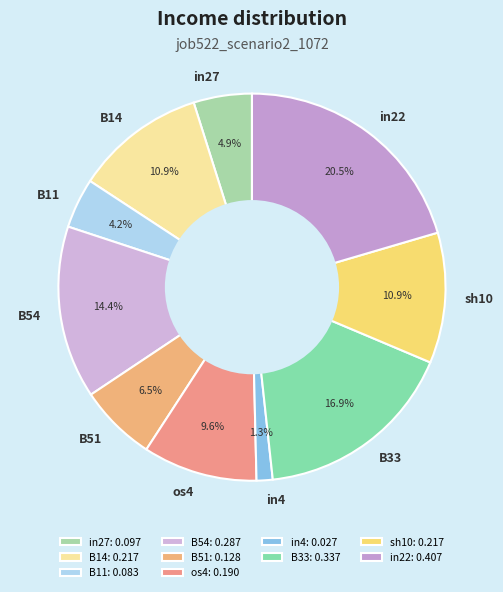

Count the number of slices in the pie.

10